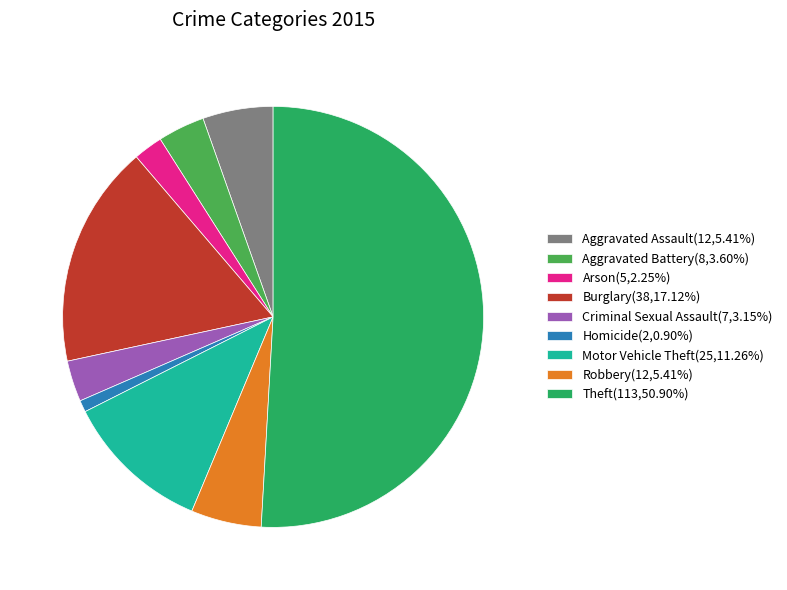

How many segments does this pie chart have?

9